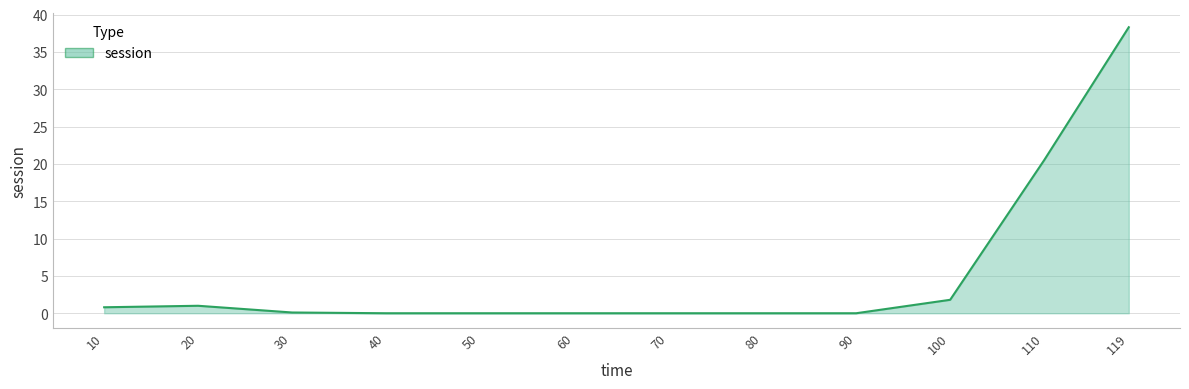

Does the chart display data point markers on the line(s)?

No